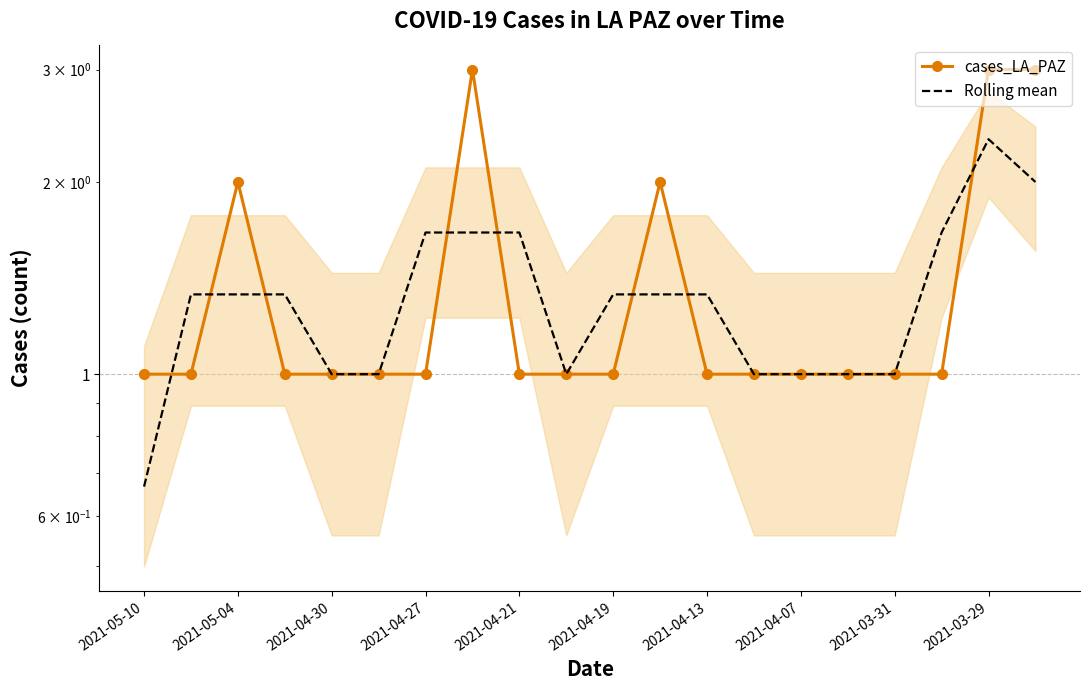

What is the greatest value displayed?

3.0